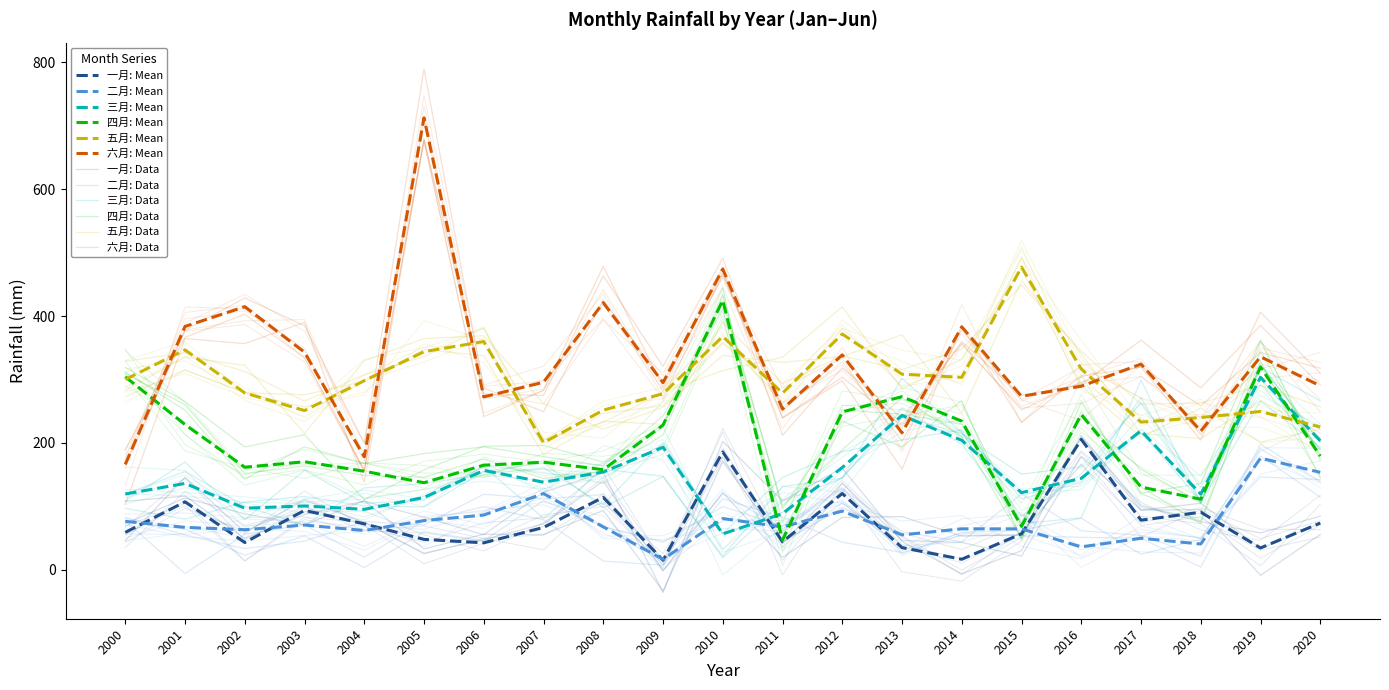

At which label does 五月 first exceed 298?

2000